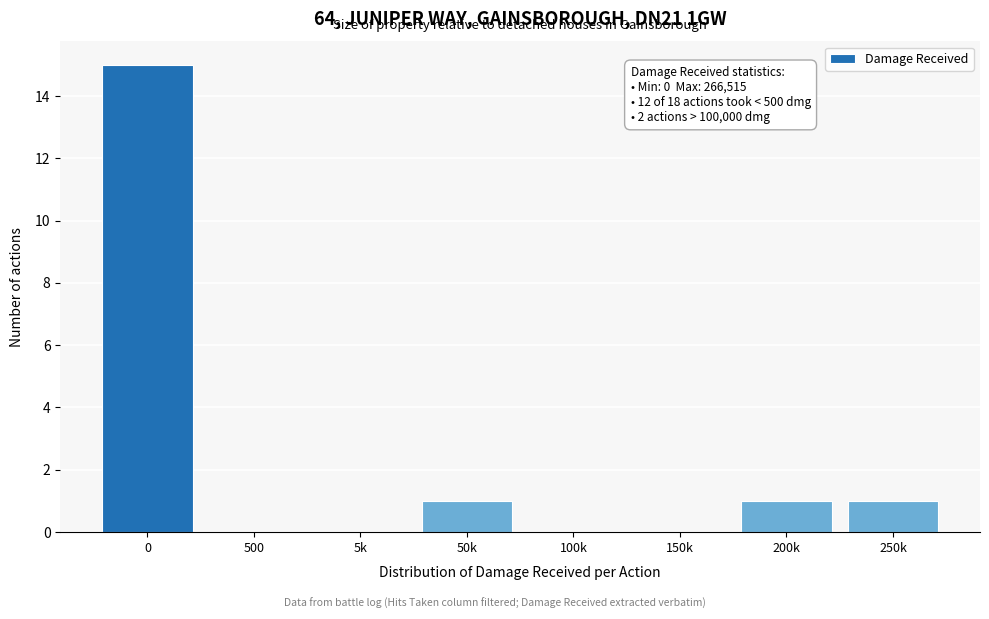

Reading left to right, what are all the values shown in this chart?

0=15	500=0	5k=0	50k=1	100k=0	150k=0	200k=1	250k=1